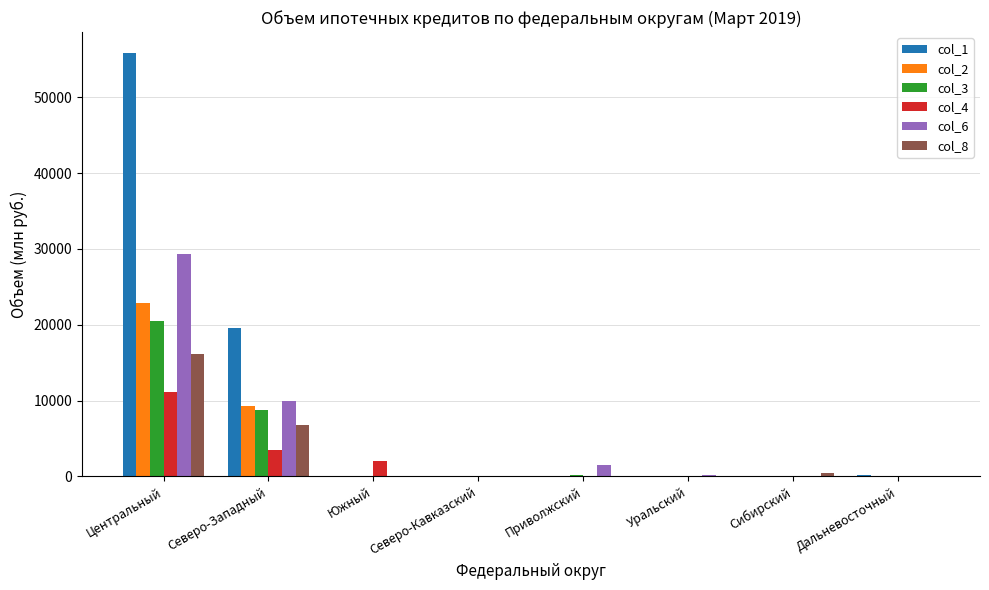

What is the total value across all series at Северо-Западный?

57818